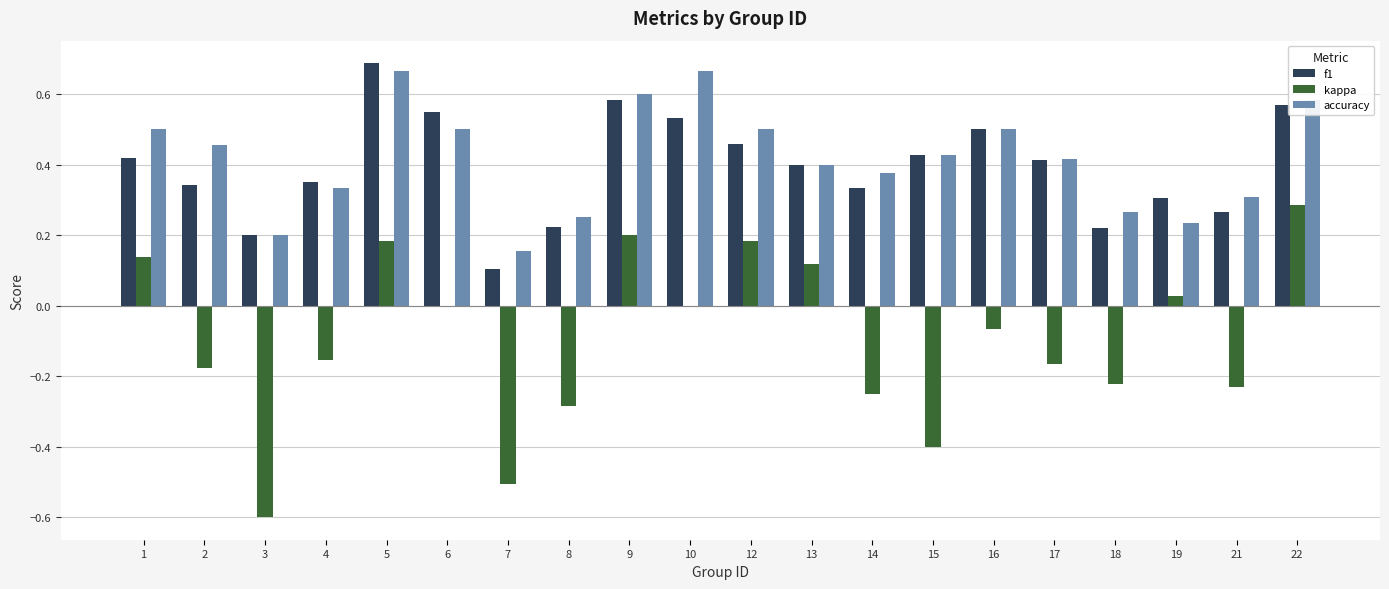

At which category is the sum across all series the highest?

5